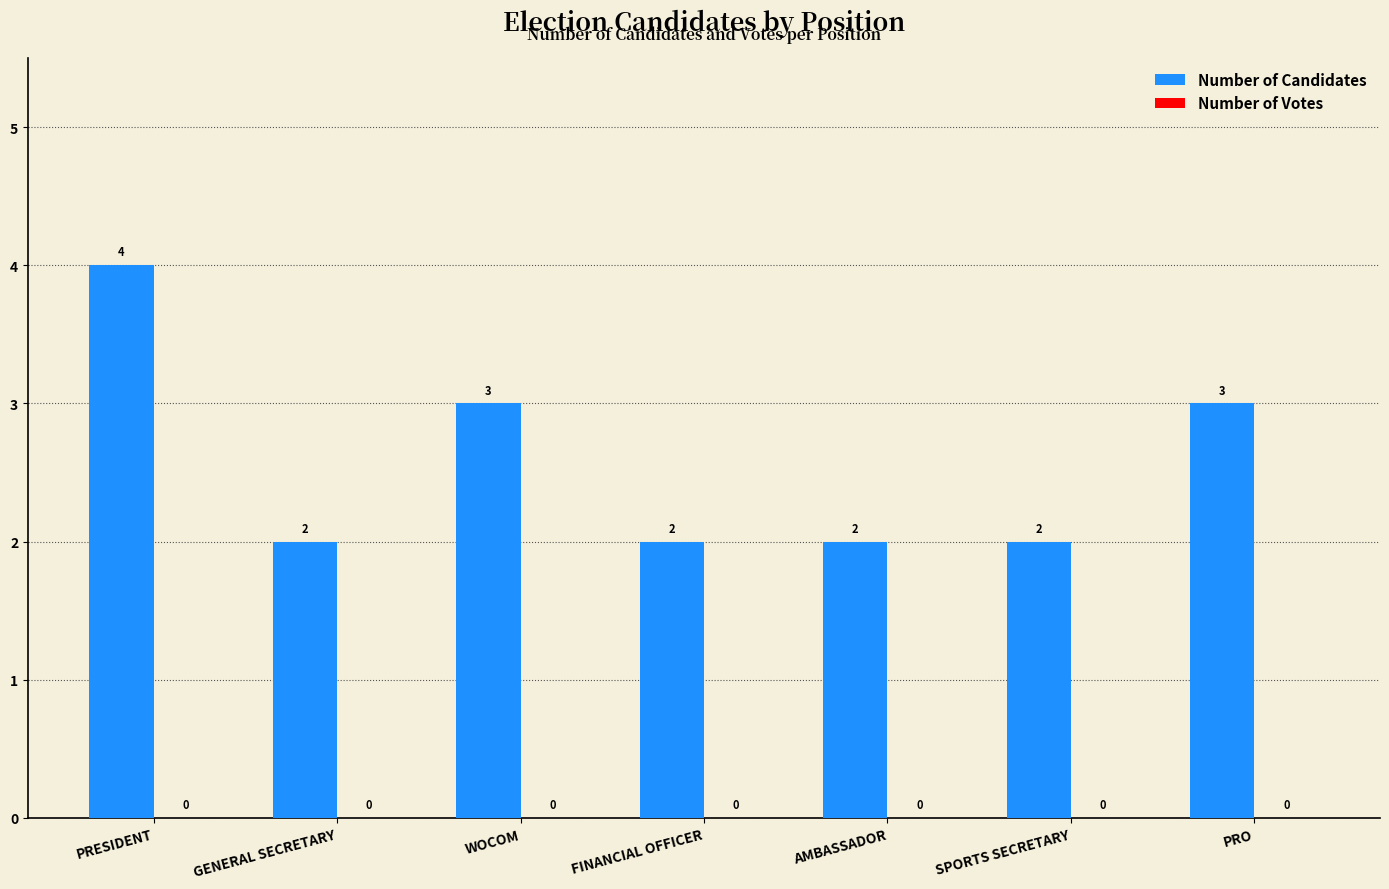

What is the label of the 4th bar from the left?

FINANCIAL OFFICER